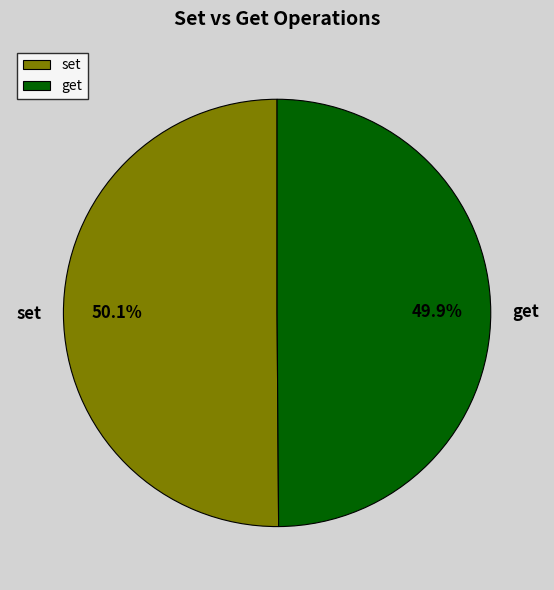

Is it true that set is 43% of the pie?

False